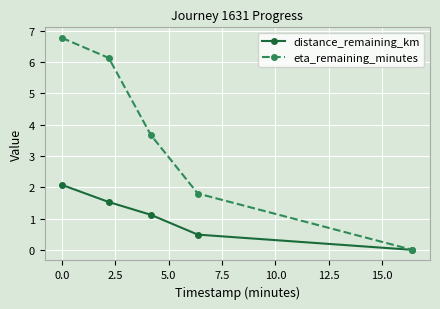

What is the maximum value shown in the chart?

6.8